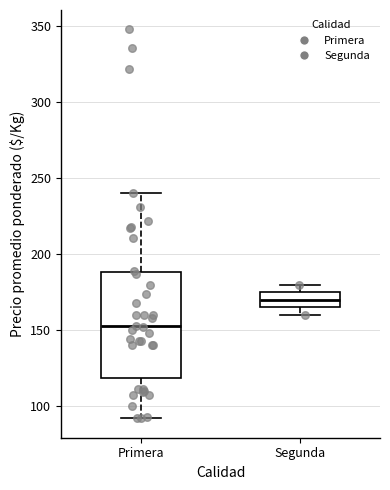

Where does the median line of the box for Segunda sit on the y-axis? The values are not printed on the chart, so give them approximately, as read against the axis.

170